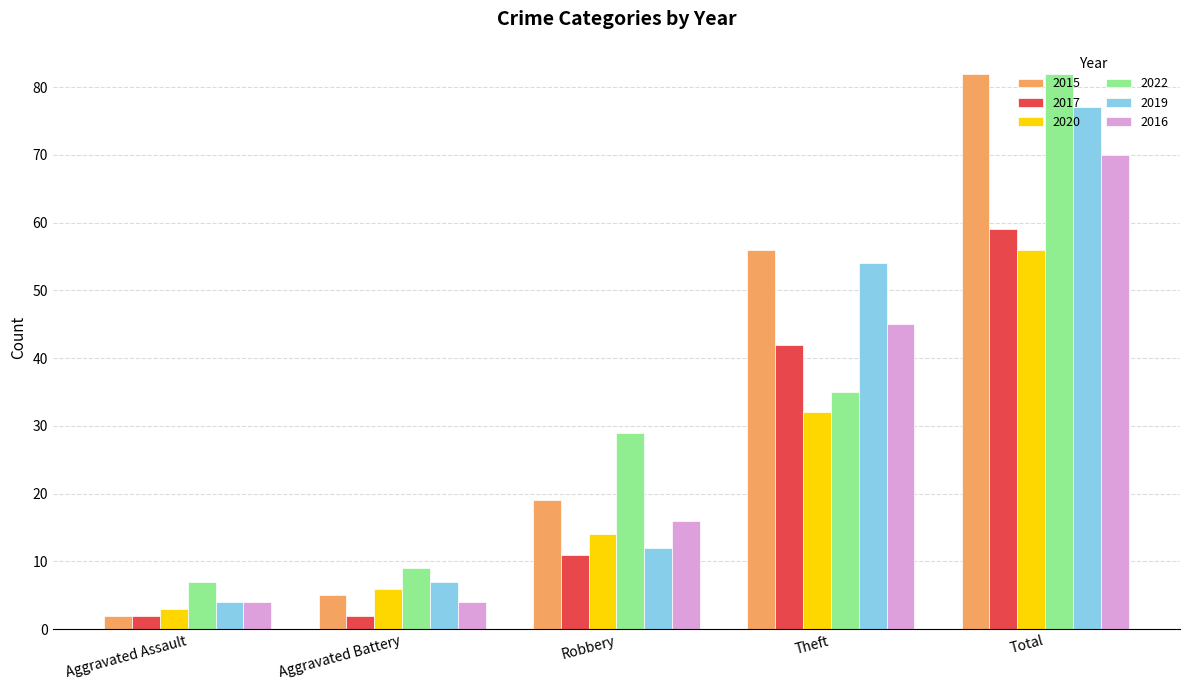

Read the 2022 value at Theft, to the nearest 10.

40